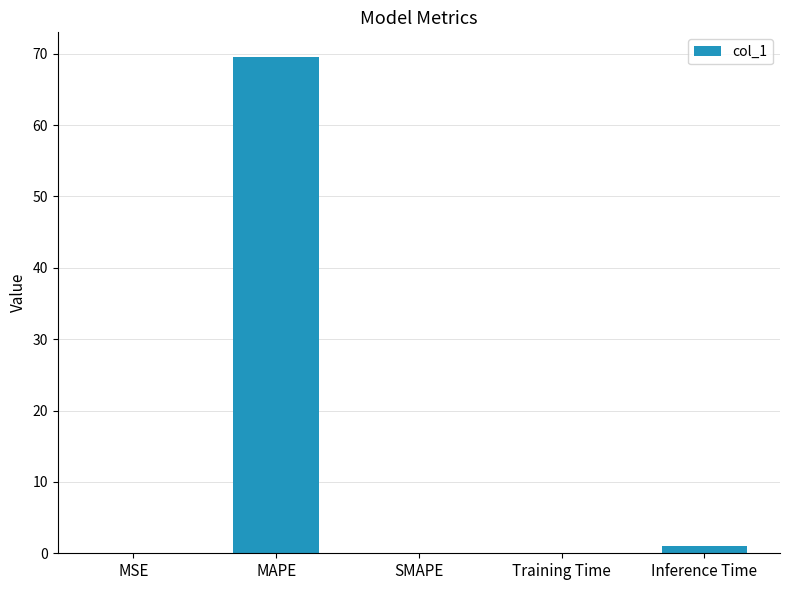

True or false: the data shows 69.5 at MAPE.

True